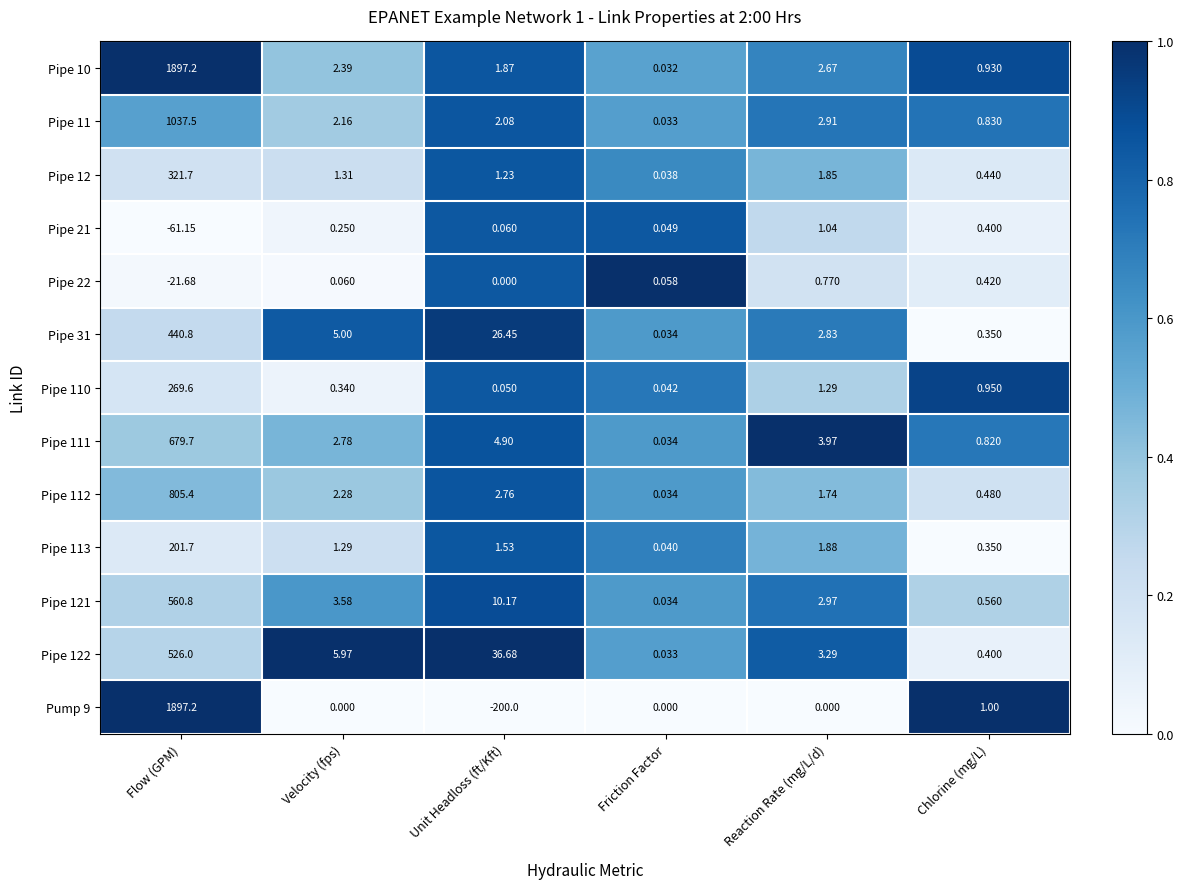

List the labels in order of Pipe 110 value, smallest first.

Friction Factor, Unit Headloss (ft/Kft), Velocity (fps), Chlorine (mg/L), Reaction Rate (mg/L/d), Flow (GPM)